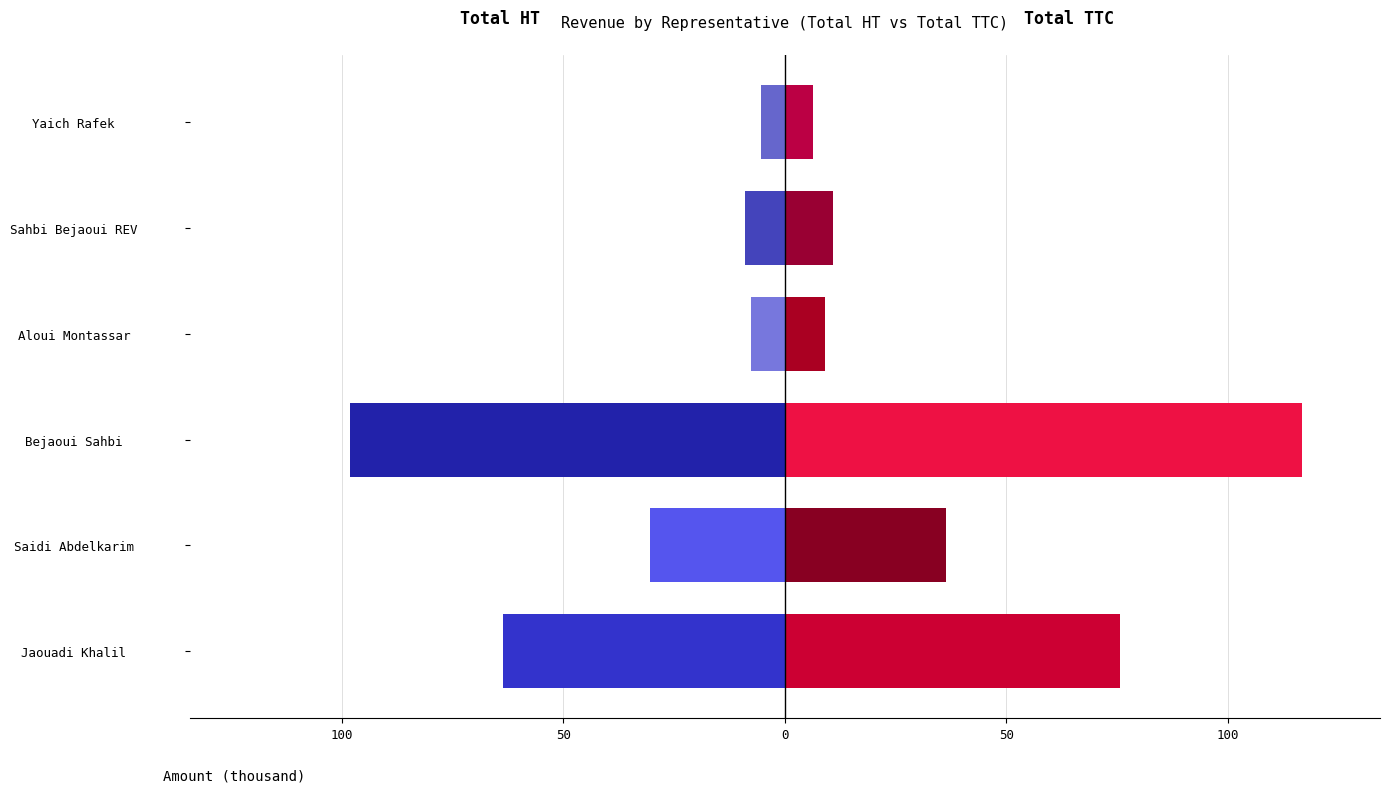

Which series has the largest total across all categories?

Total TTC